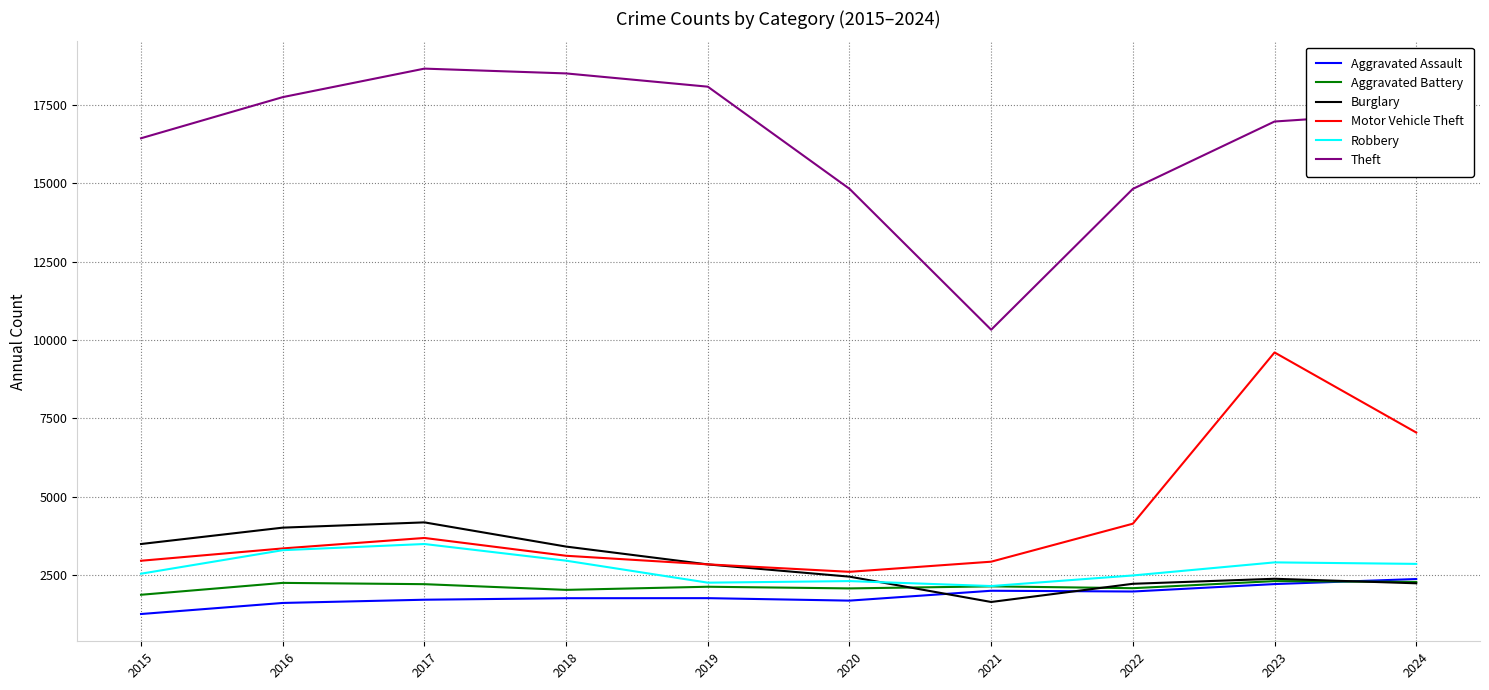

Which series has the largest total across all categories?

Theft